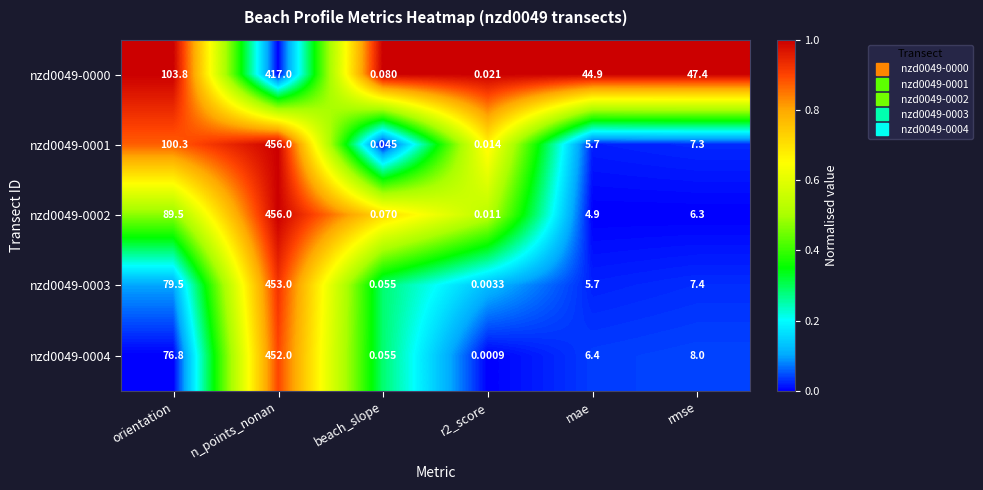

Where does the nzd0049-0001 series first go above 7?

orientation